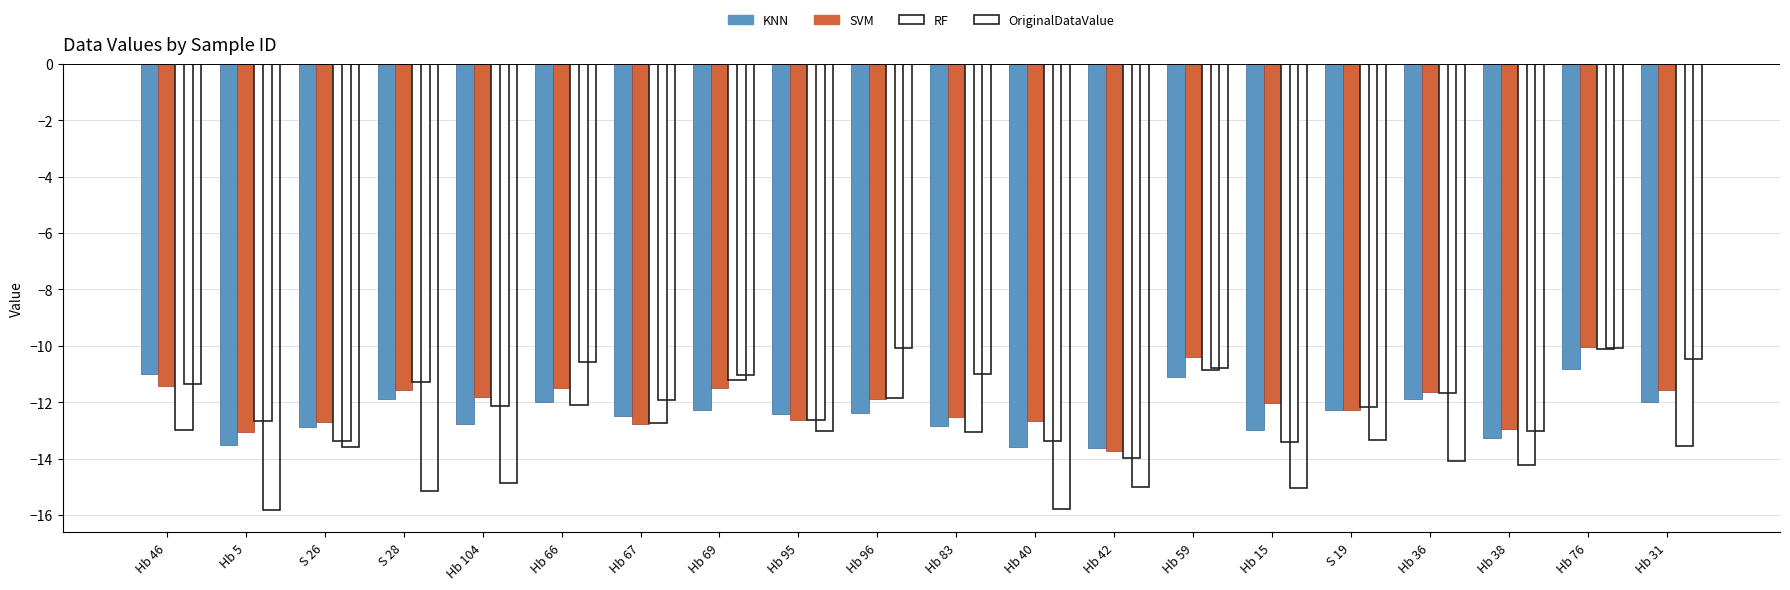

What is the spread (max minus min) of values at Hb 42?

0.3